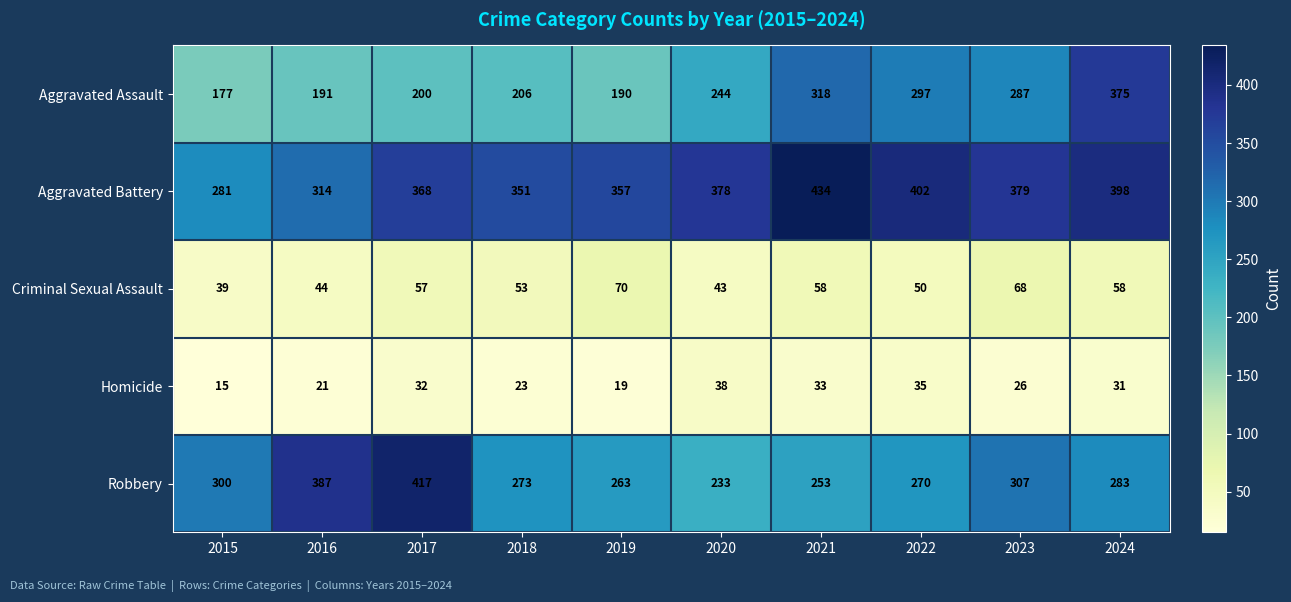

What is the sum of all Criminal Sexual Assault values?

540